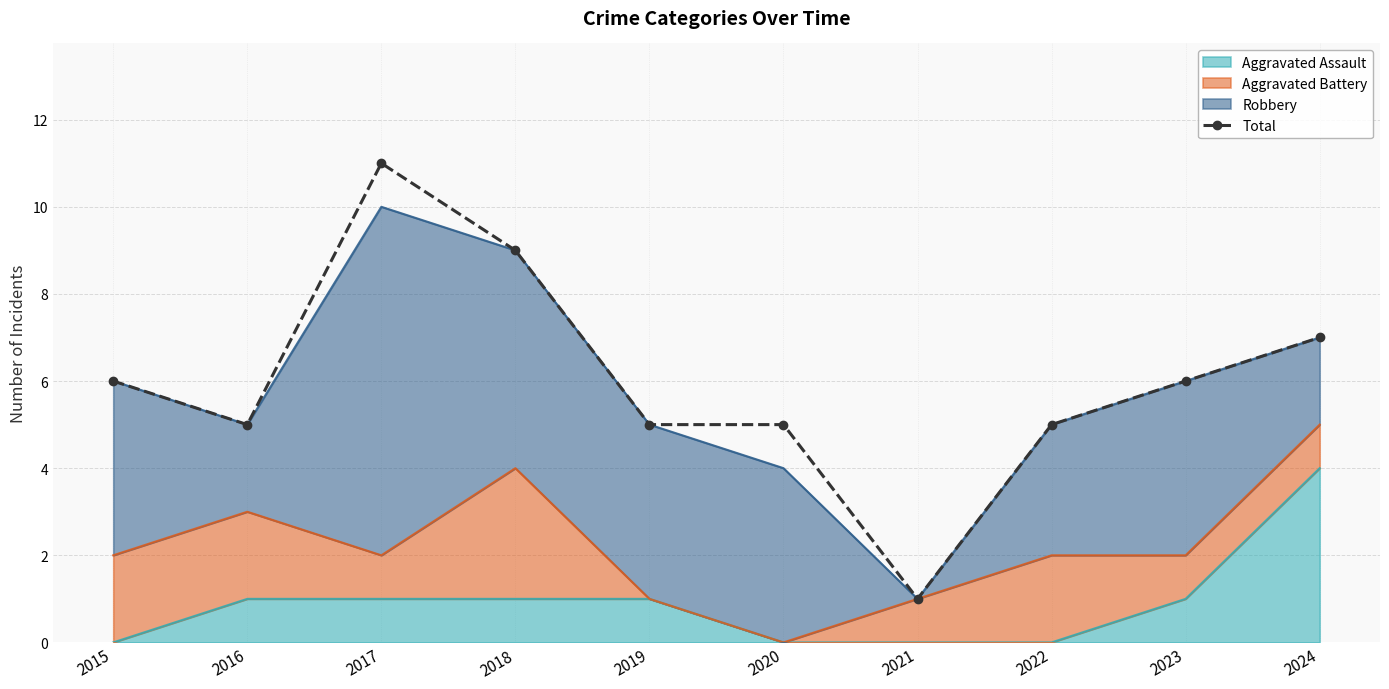

Where does the data first go above 6?

2017